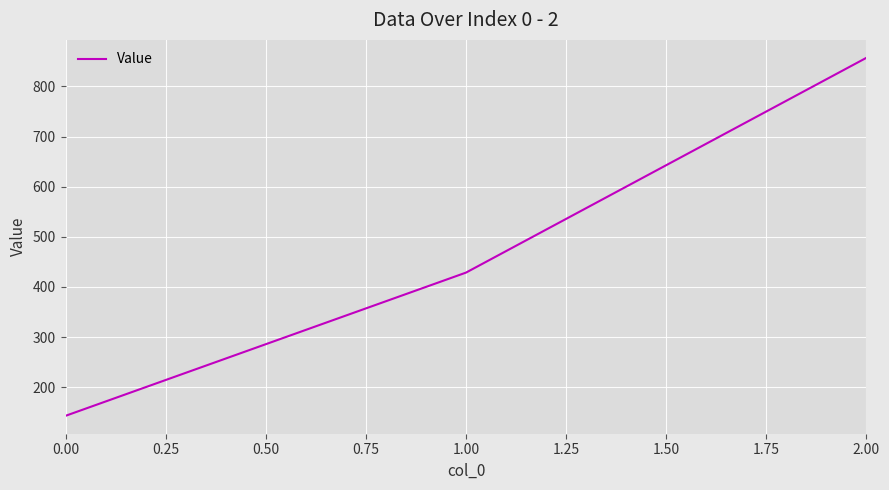

Count the number of categories in the chart.

3